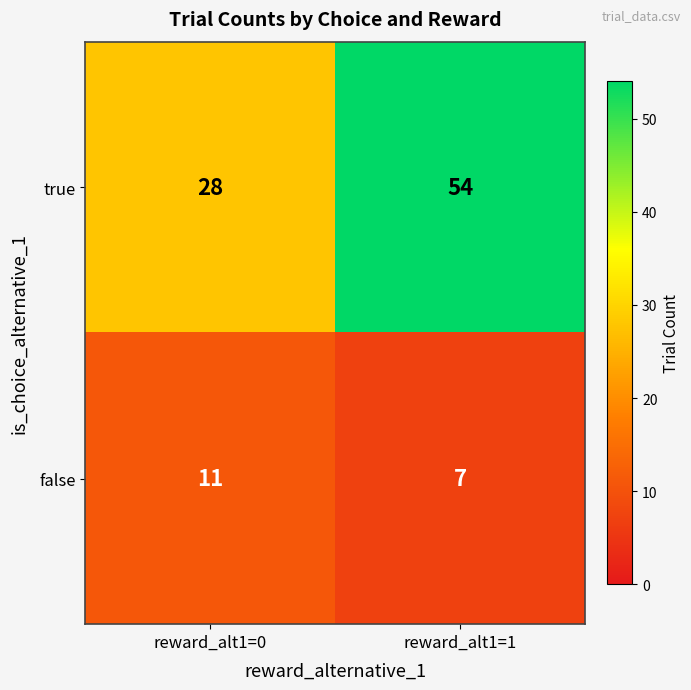

What is the spread (max minus min) of values at reward_alt1=1?

47